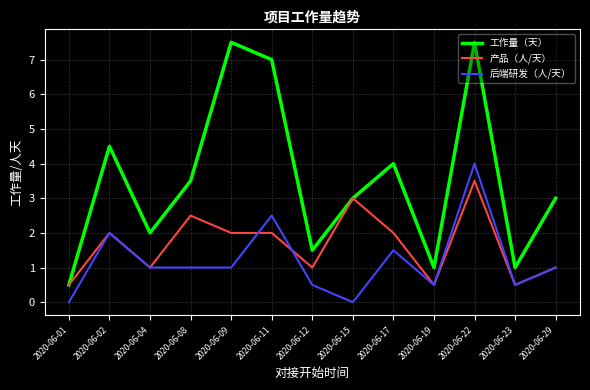

Between 2020-06-11 and 2020-06-15, which series saw the biggest shift?

工作量（天）